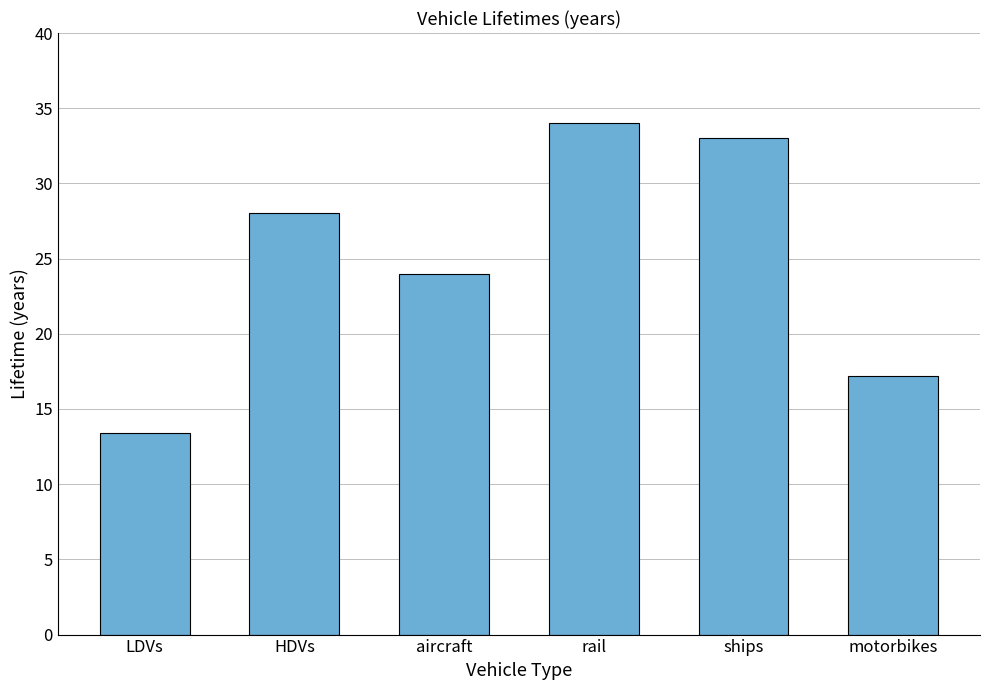

What is the change in value from aircraft to ships?

+9.0